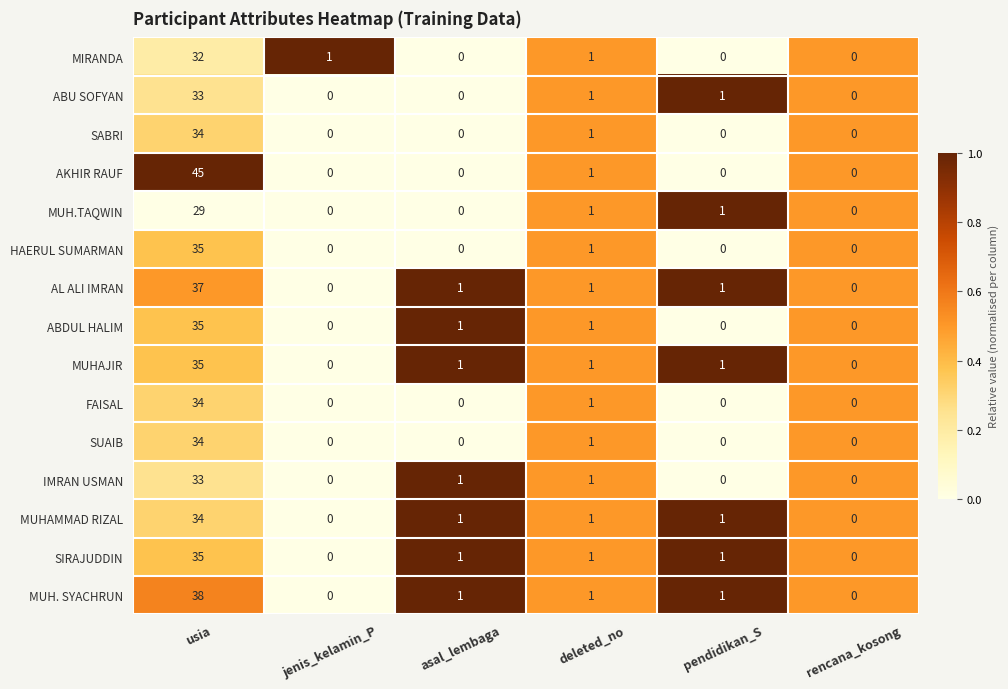

What is the difference between the highest and lowest values at pendidikan_S?

1